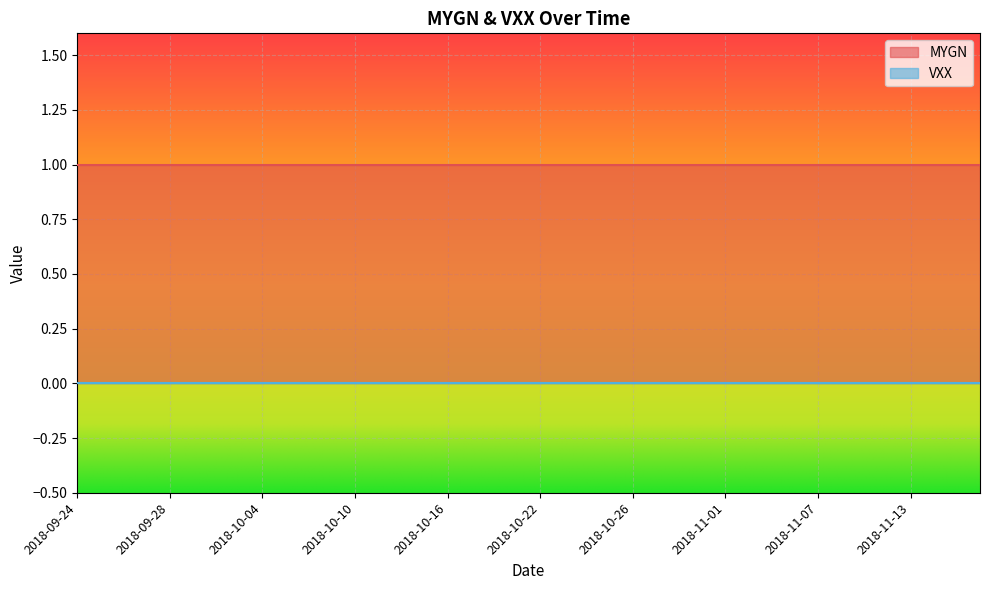

Which series changed the most between 2018-09-28 and 2018-11-02?

MYGN